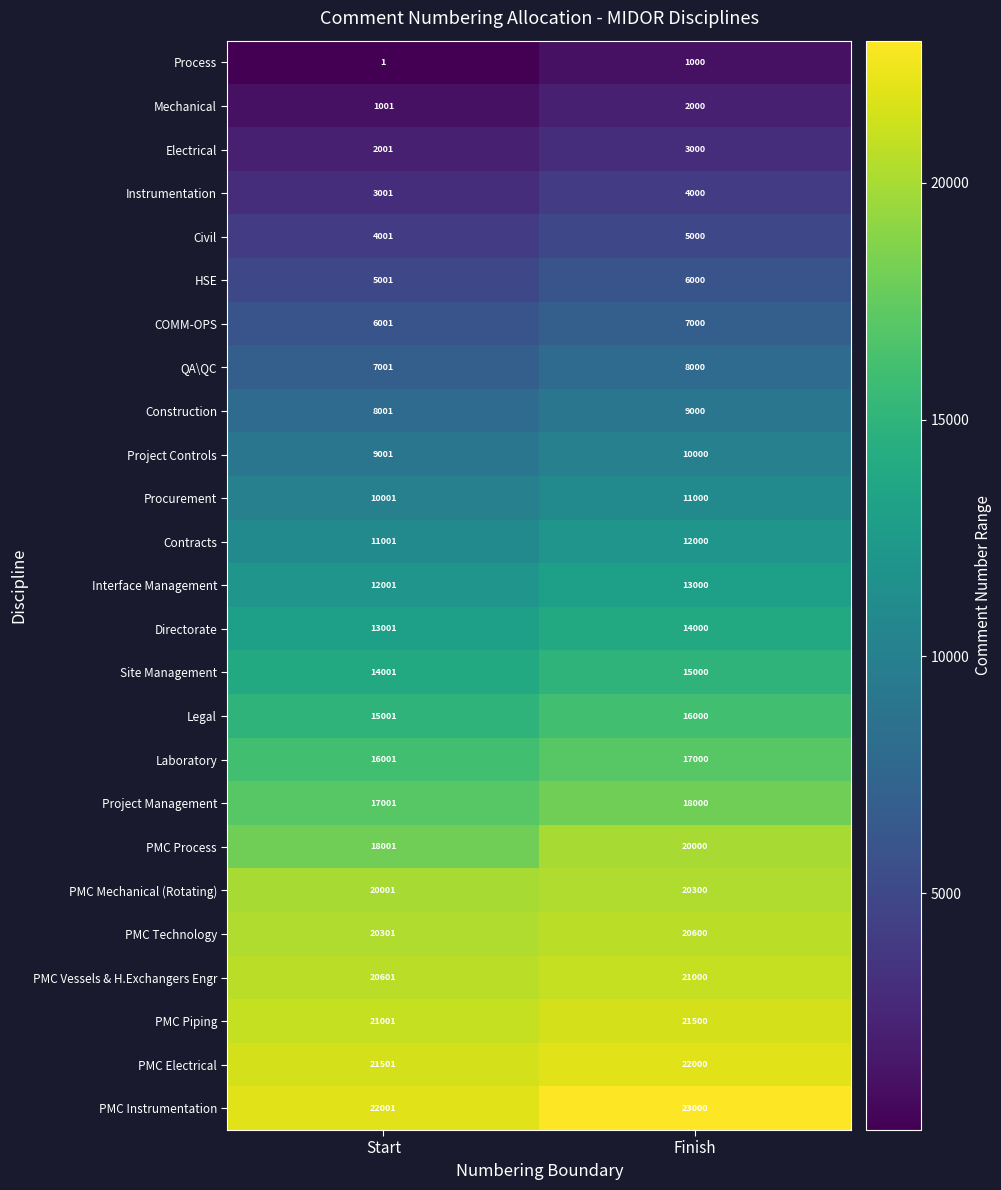

What is the difference between the maximum and minimum values in the QA\QC series?

999